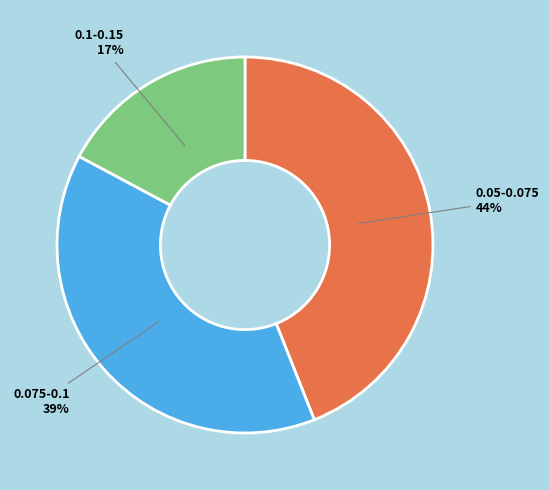

How many segments does this pie chart have?

3